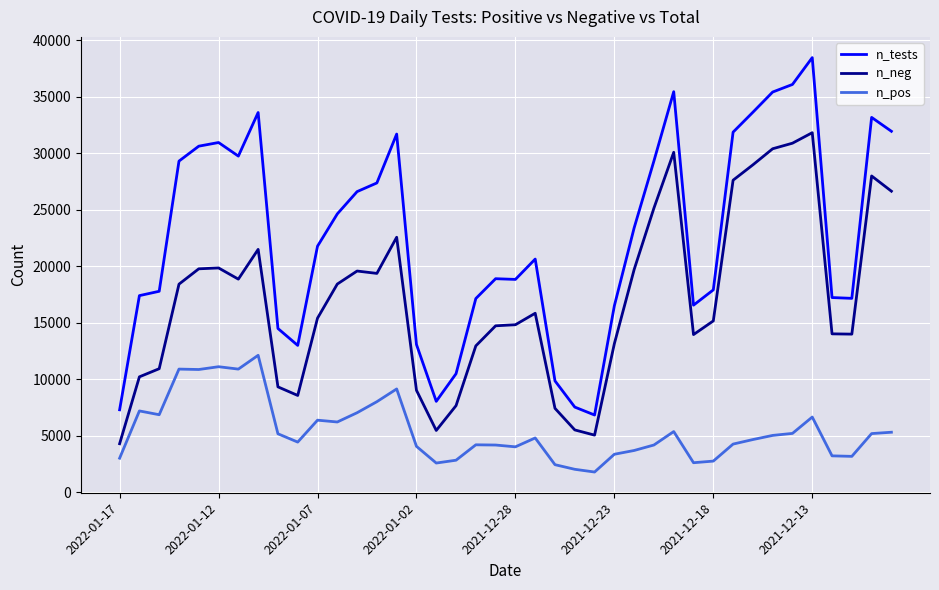

Which series has the largest total across all categories?

n_tests